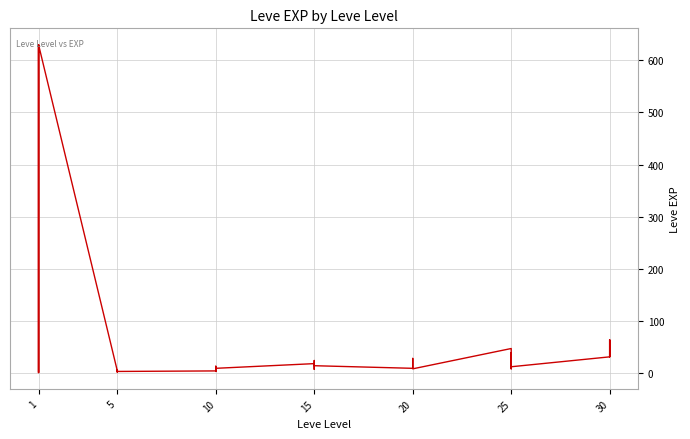

At which category does the chart reach its minimum across all series?

1